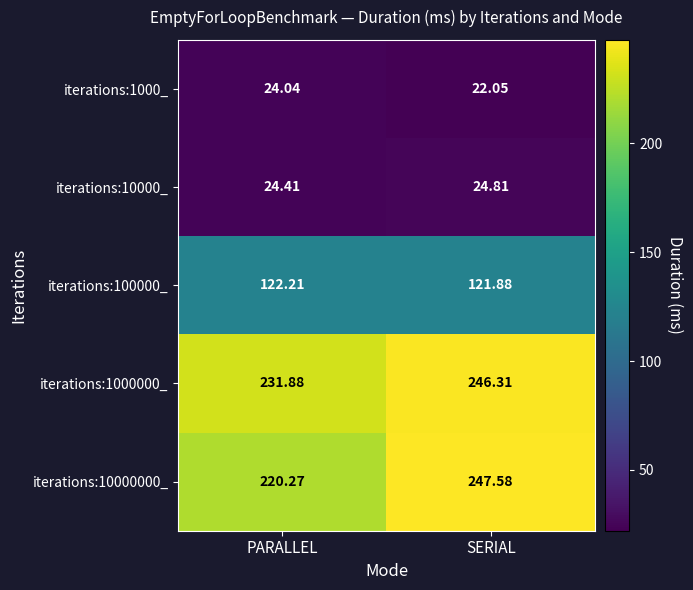

At which label is iterations:10000000_ closest to 233?

PARALLEL